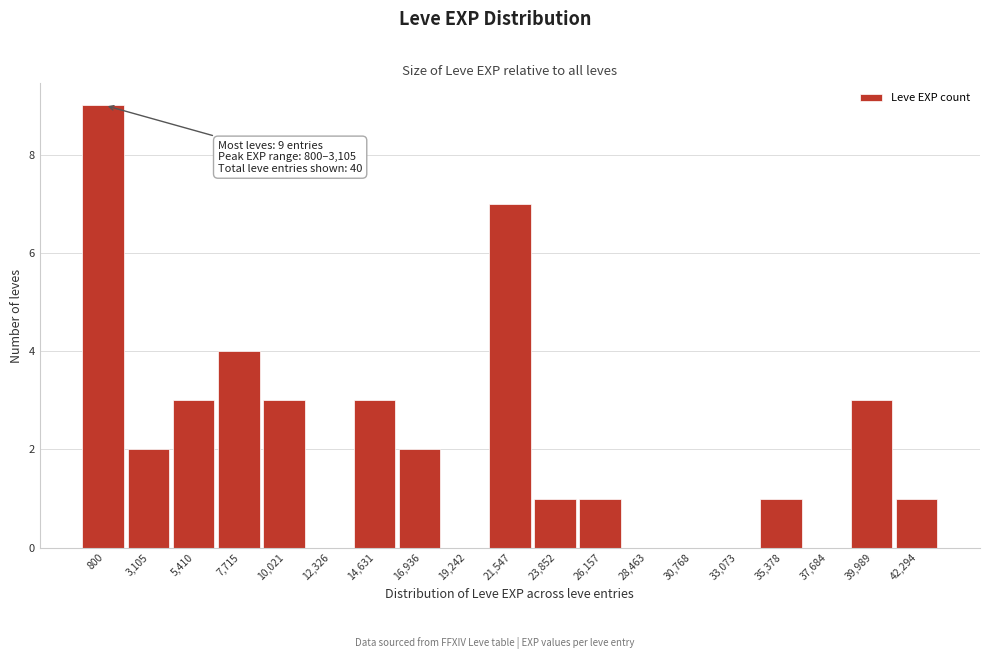

Reading left to right, extract all data points from this chart.

800=9	3,105=2	5,410=3	7,715=4	10,021=3	12,326=0	14,631=3	16,936=2	19,242=0	21,547=7	23,852=1	26,157=1	28,463=0	30,768=0	33,073=0	35,378=1	37,684=0	39,989=3	42,294=1